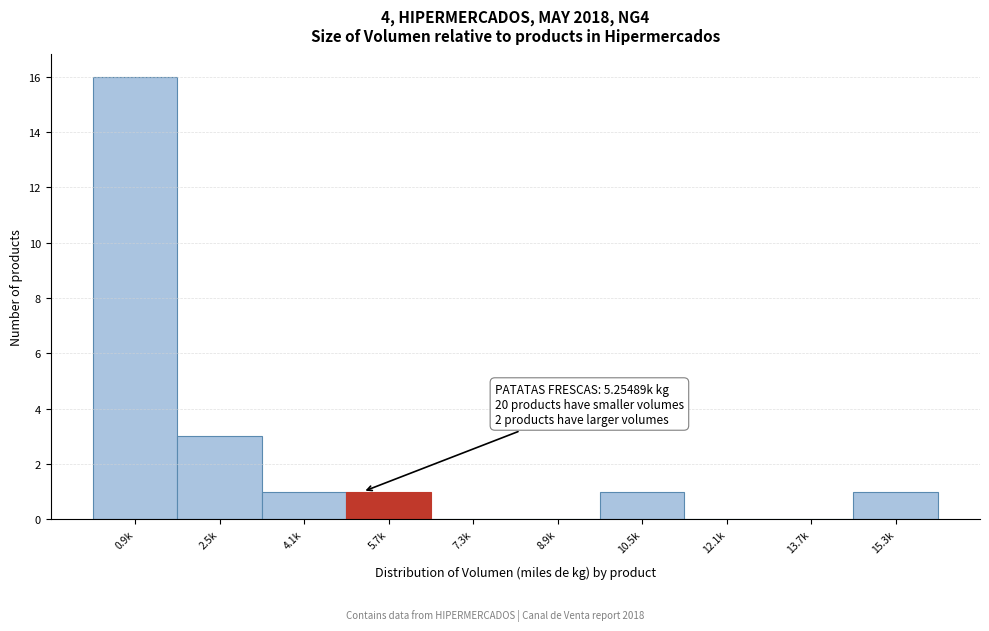

Reading right to left, what are all the values shown in this chart?

15.3k=1	13.7k=0	12.1k=0	10.5k=1	8.9k=0	7.3k=0	5.7k=1	4.1k=1	2.5k=3	0.9k=16